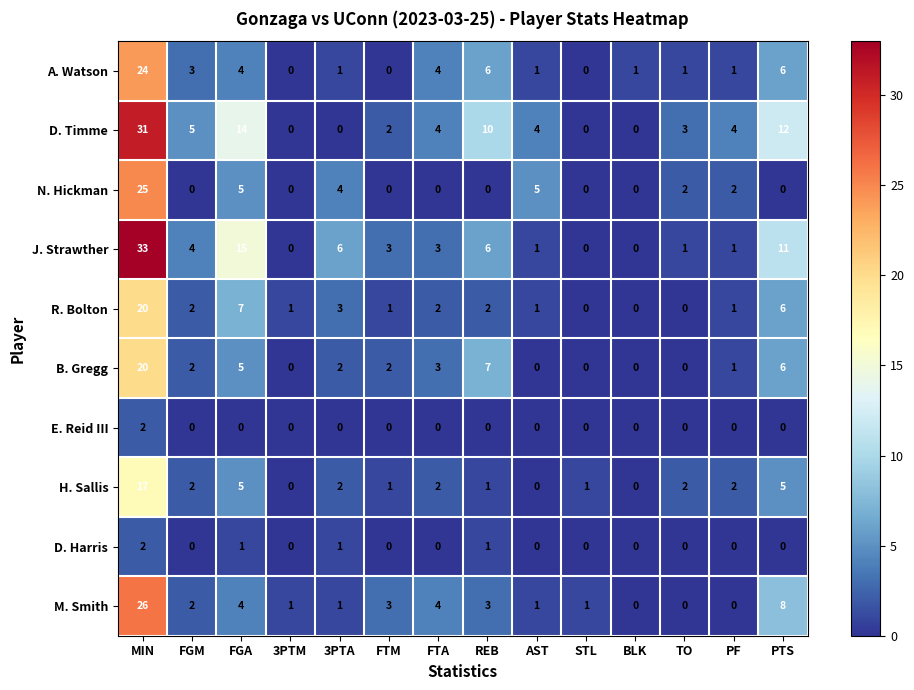

The D. Timme series shows 3 at PTS. True or false?

False